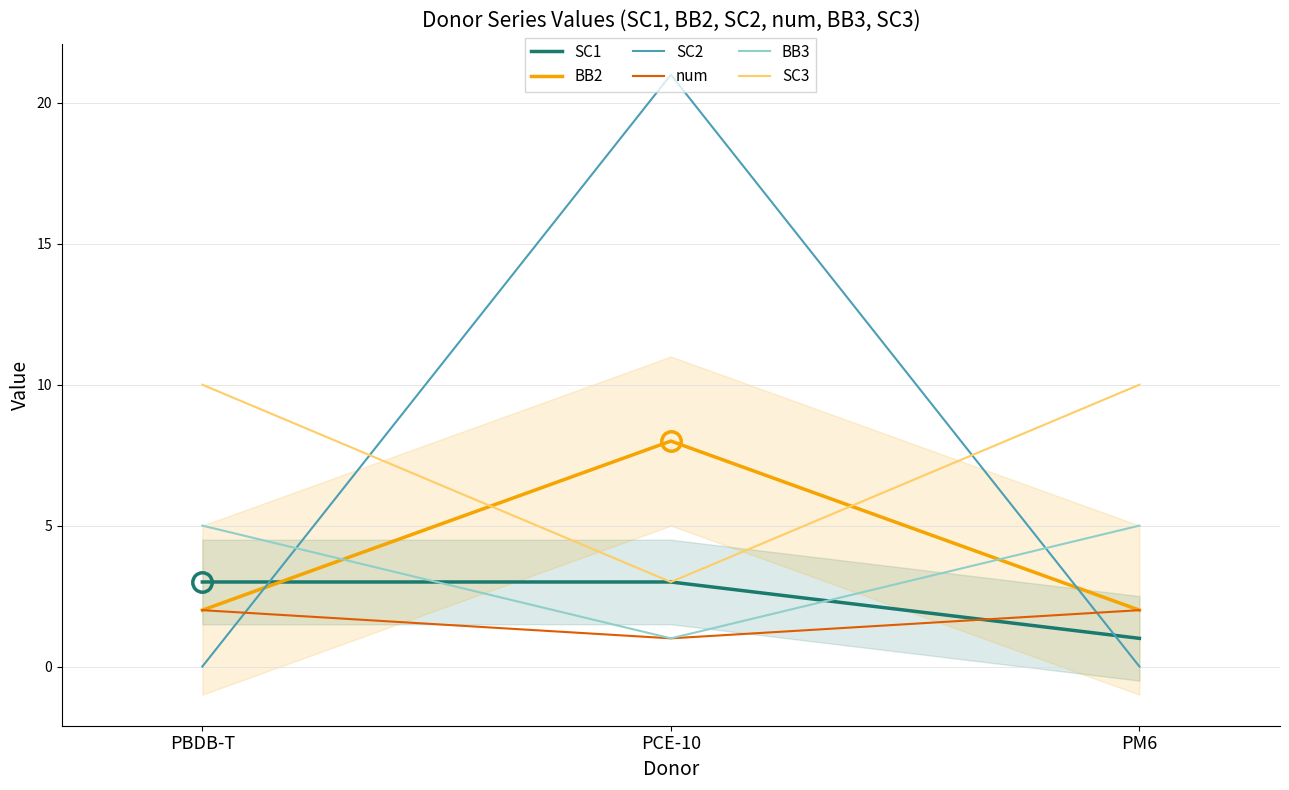

At how many categories does at least one series exceed 16?

1